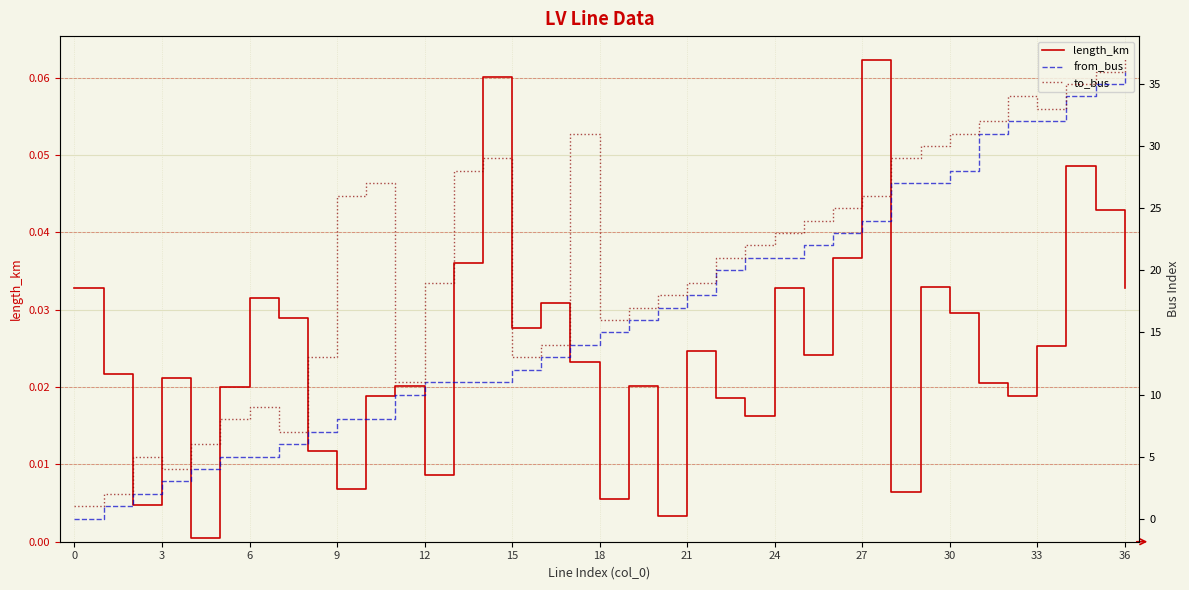

The value of from_bus at 6 is 7.9. True or false?

False